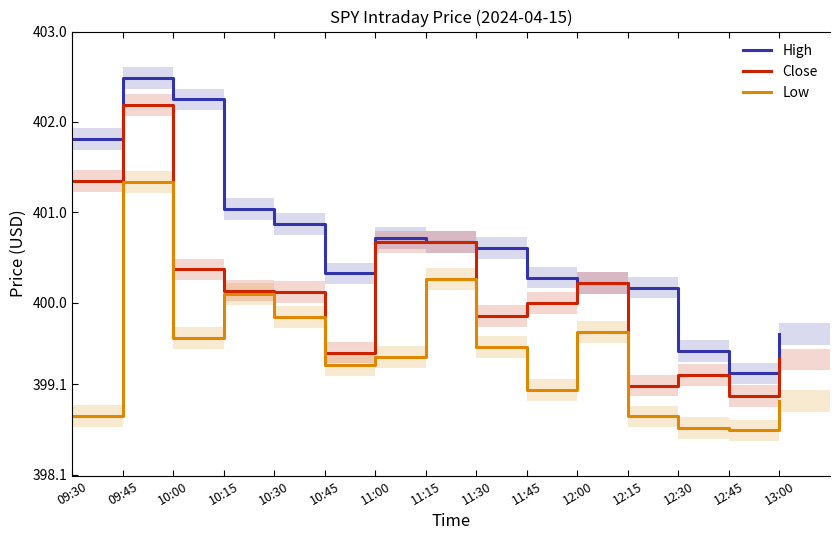

True or false: High has a value of 661.8 at 12:45.

False